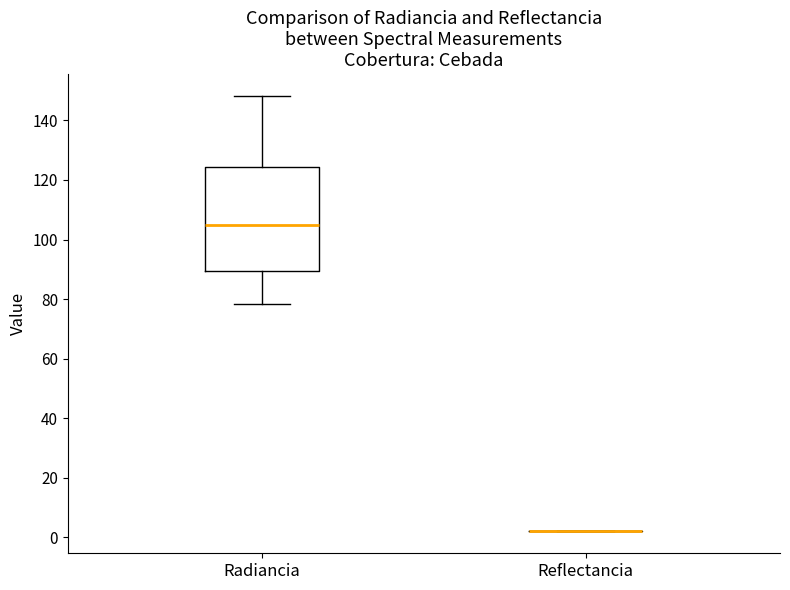

Reading left to right, transcribe this box plot: for each box, give where its median line is, the range the box spans, and where its two whiskers end, as read against the y-axis. The values are not printed on the chart, so give them approximately, as read against the axis.

Radiancia: median 106, box 90 to 124, whiskers 78 to 148
Reflectancia: box collapsed to a line at 2, whiskers 2 to 2